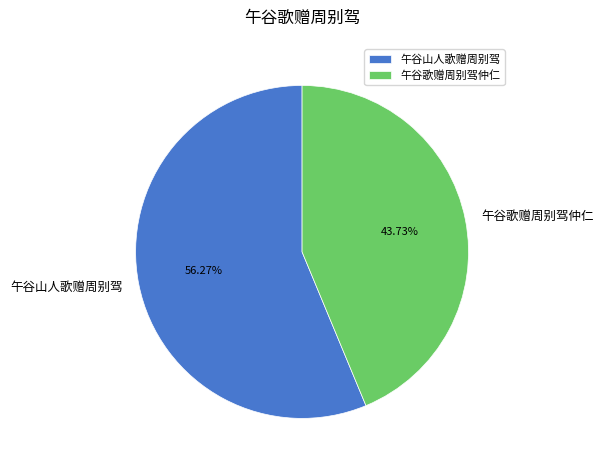

Is 午谷山人歌赠周别驾 the majority of the pie?

Yes